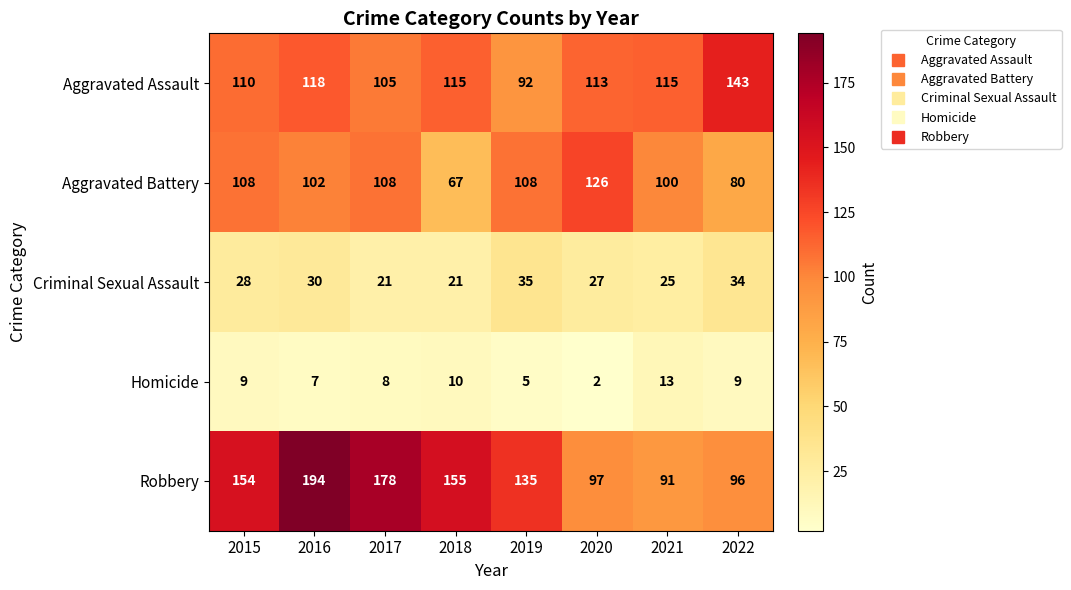

What is the sum of all Aggravated Assault values?

911